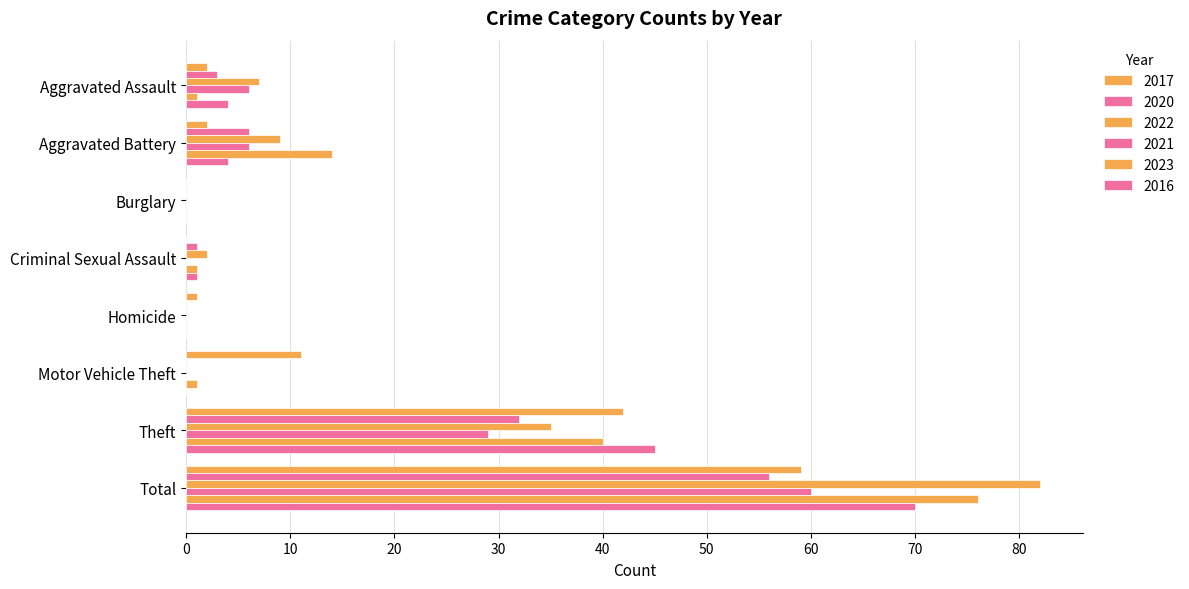

Reading left to right, list all the values displayed in this chart.

2017: Aggravated Assault=2	Aggravated Battery=2	Burglary=0	Criminal Sexual Assault=0	Homicide=1	Motor Vehicle Theft=11	Theft=42	Total=59
2020: Aggravated Assault=3	Aggravated Battery=6	Burglary=0	Criminal Sexual Assault=1	Homicide=0	Motor Vehicle Theft=0	Theft=32	Total=56
2022: Aggravated Assault=7	Aggravated Battery=9	Burglary=0	Criminal Sexual Assault=2	Homicide=0	Motor Vehicle Theft=0	Theft=35	Total=82
2021: Aggravated Assault=6	Aggravated Battery=6	Burglary=0	Criminal Sexual Assault=0	Homicide=0	Motor Vehicle Theft=0	Theft=29	Total=60
2023: Aggravated Assault=1	Aggravated Battery=14	Burglary=0	Criminal Sexual Assault=1	Homicide=0	Motor Vehicle Theft=1	Theft=40	Total=76
2016: Aggravated Assault=4	Aggravated Battery=4	Burglary=0	Criminal Sexual Assault=1	Homicide=0	Motor Vehicle Theft=0	Theft=45	Total=70